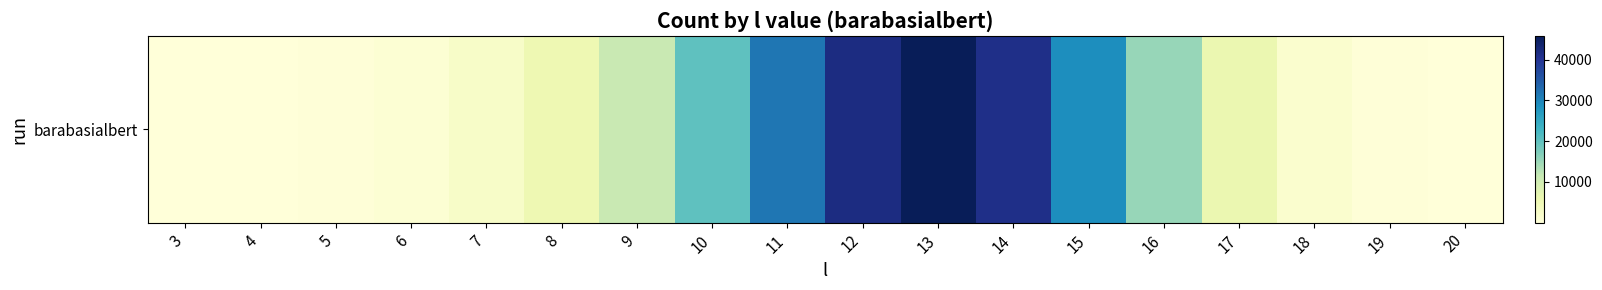

Which label corresponds to the smallest value in the chart?

20